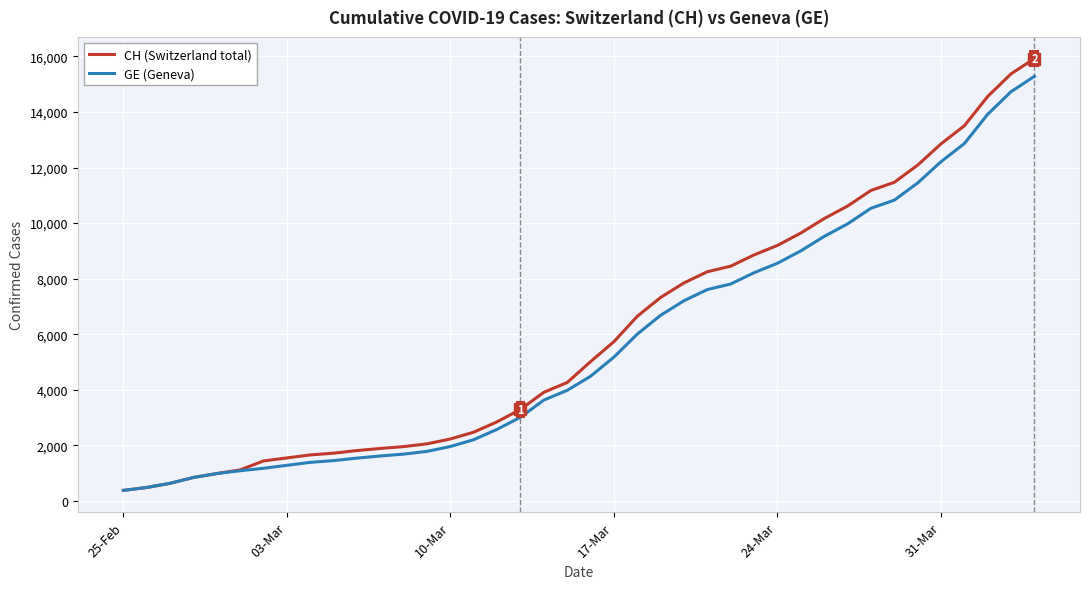

Which series has the widest spread of values?

CH (Switzerland total)